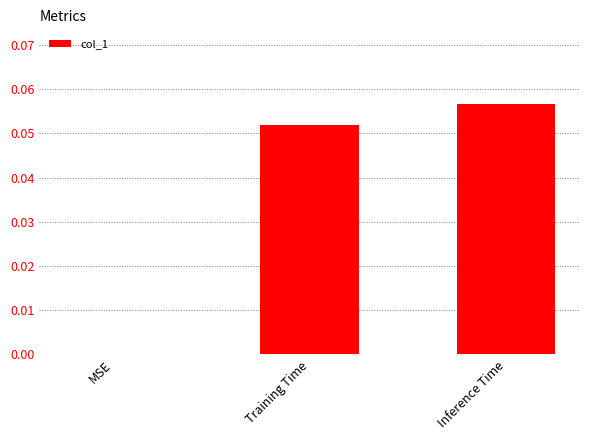

What is the change in value from MSE to Inference Time?

+0.1